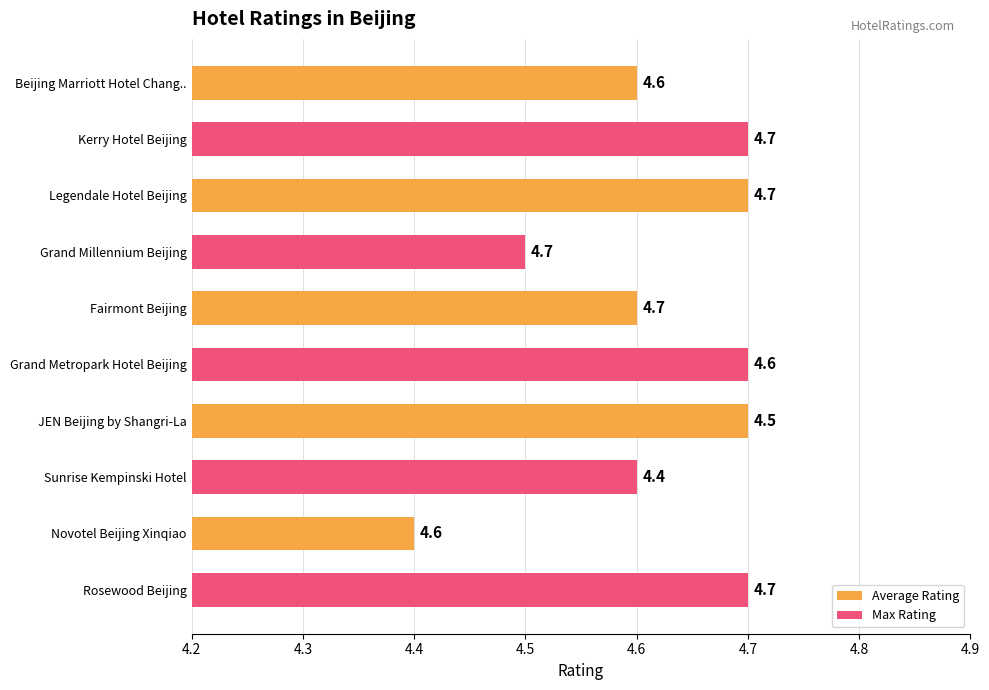

What is the greatest value displayed?

4.7